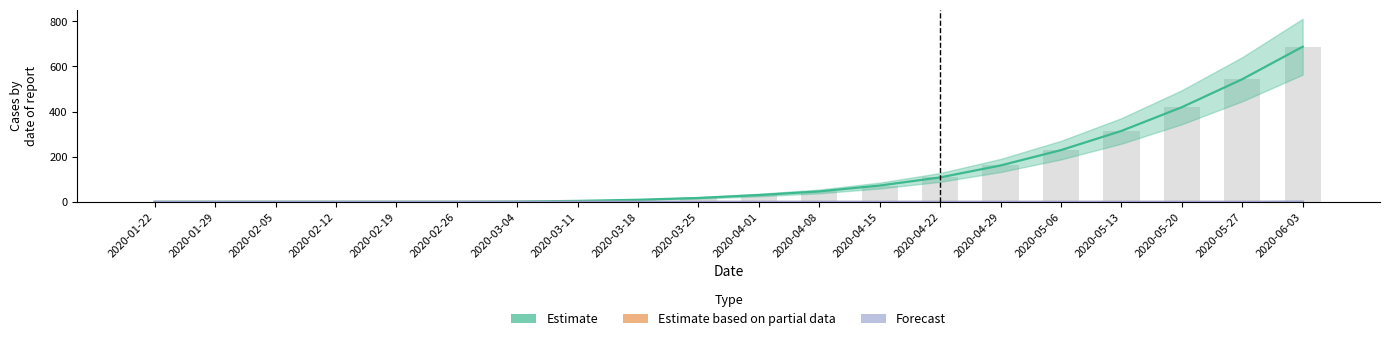

At which category is the sum across all series the highest?

2020-06-03